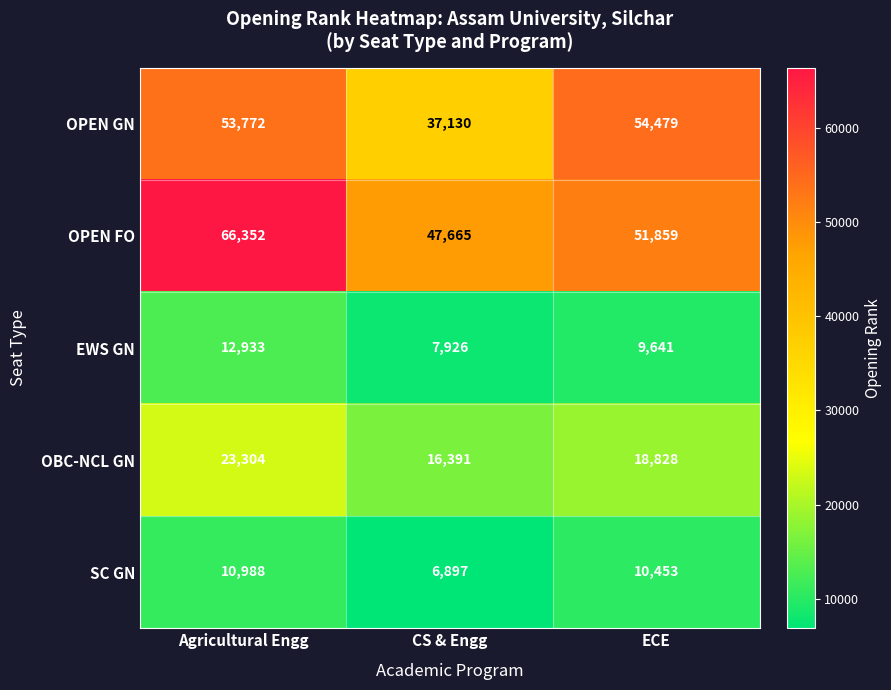

At how many categories does at least one series exceed 23646?

3